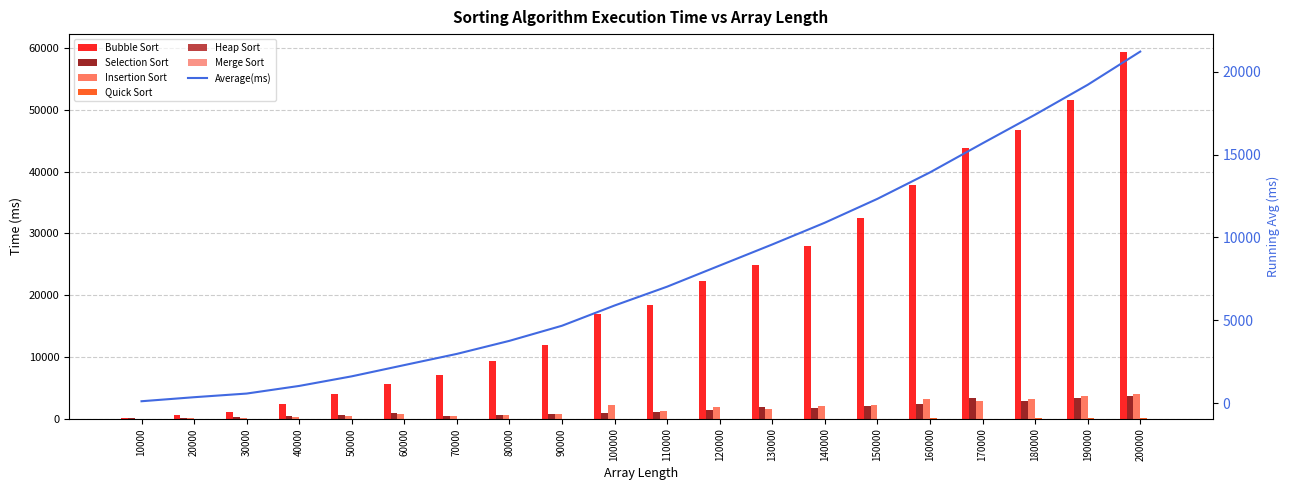

How many groups of bars are there?

20